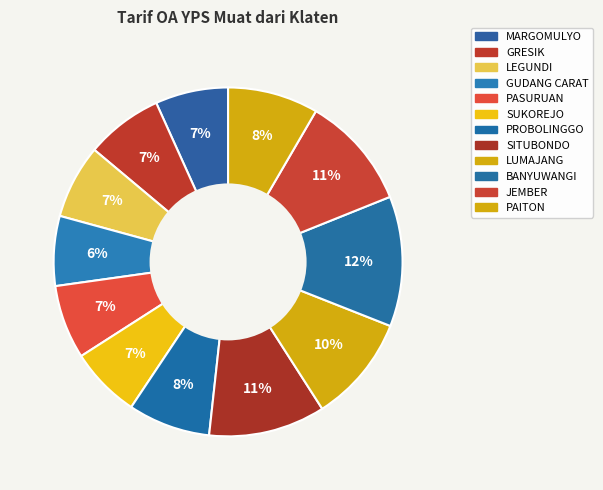

Rank the categories by value from lowest to highest.

GUDANG CARAT, SUKOREJO, MARGOMULYO, LEGUNDI, PASURUAN, GRESIK, PROBOLINGGO, PAITON, LUMAJANG, JEMBER, SITUBONDO, BANYUWANGI